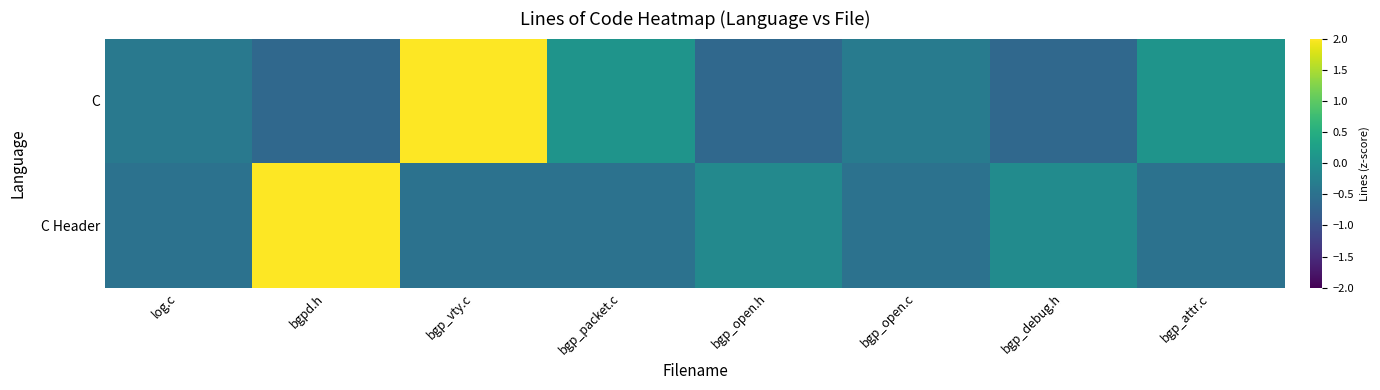

Rank the series by their average value, from lowest to highest.

C Header, C